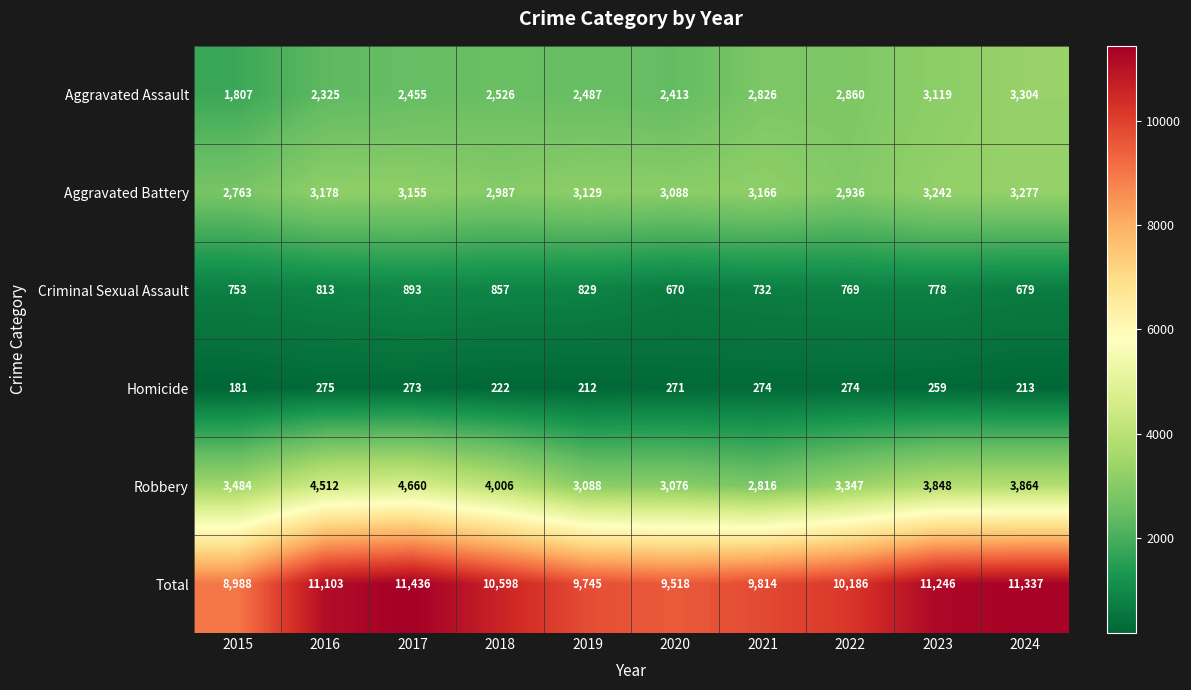

Which category has the lowest value in the Aggravated Battery series?

2015